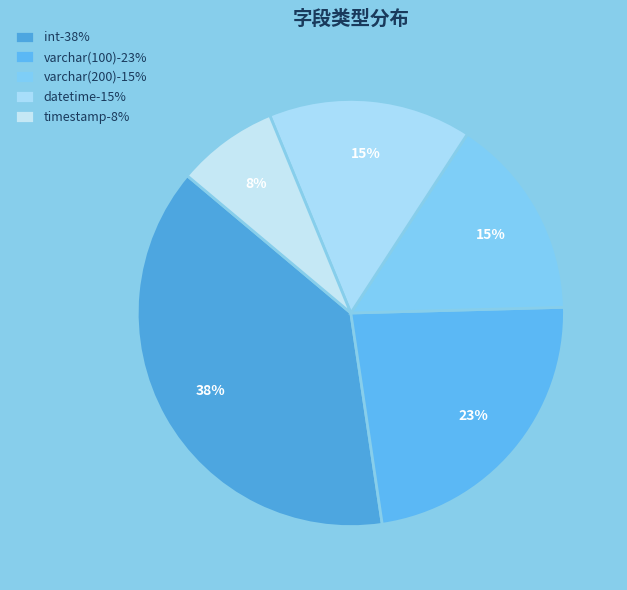

Does varchar(100) represent more than half of the total?

No